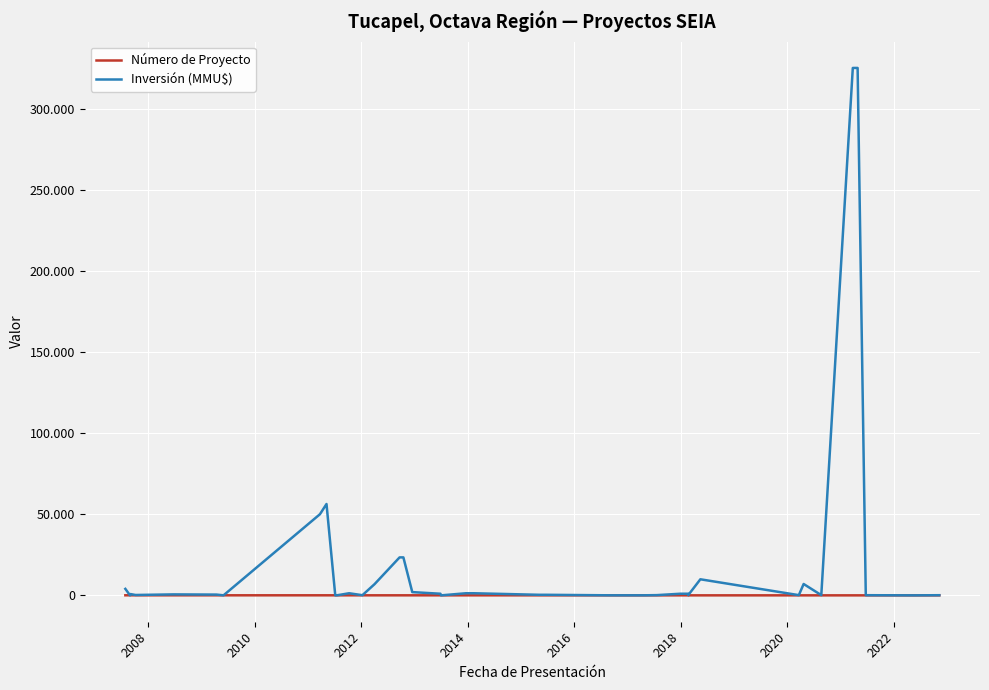

What is the difference between the second highest and second lowest values in the Número de Proyecto series?

37